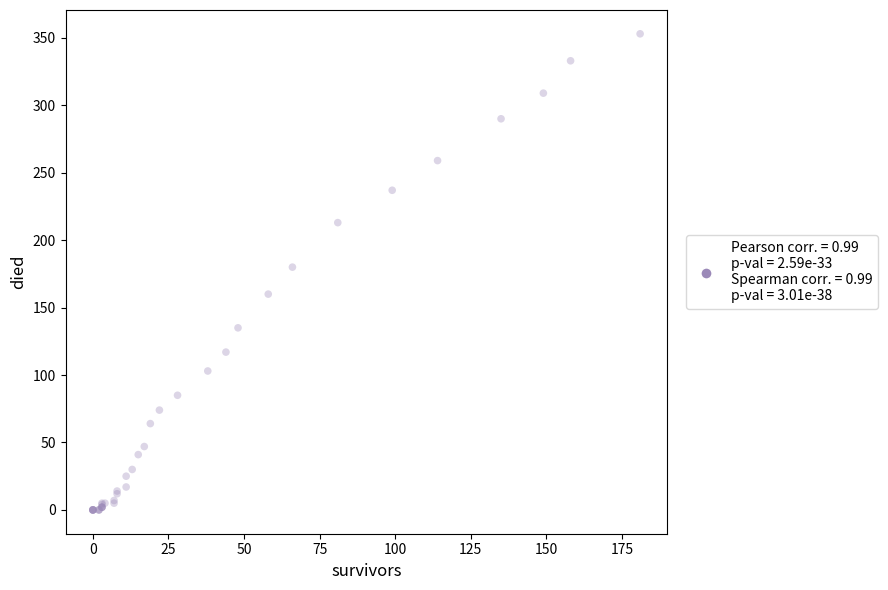

What Y value in the scatter plot is closest to 176?

180